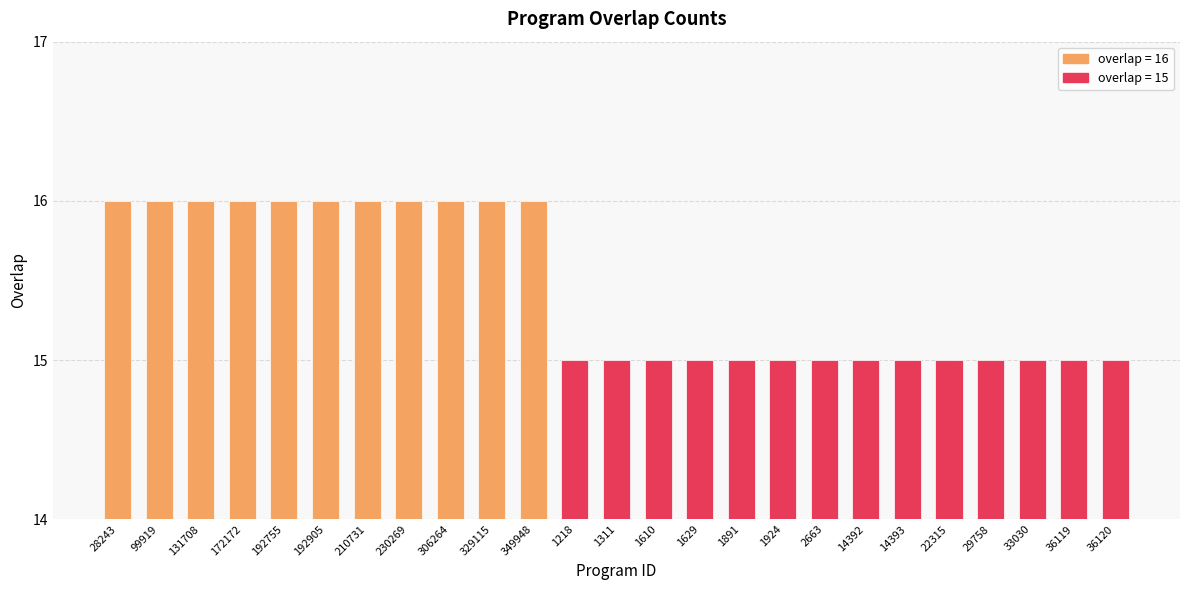

How many categories are shown in the chart?

25